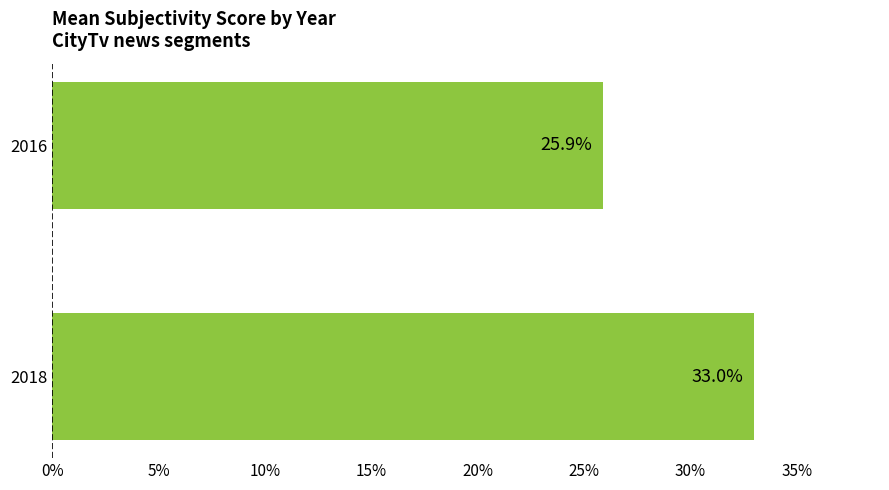

Are the bars horizontal?

Yes